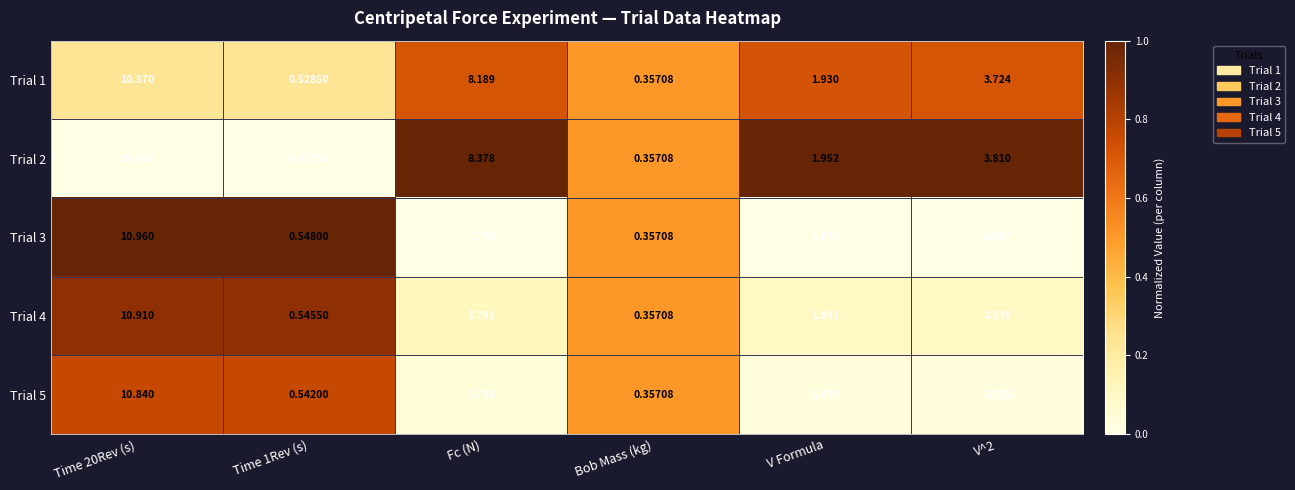

How many values in the Trial 5 series exceed 3?

3